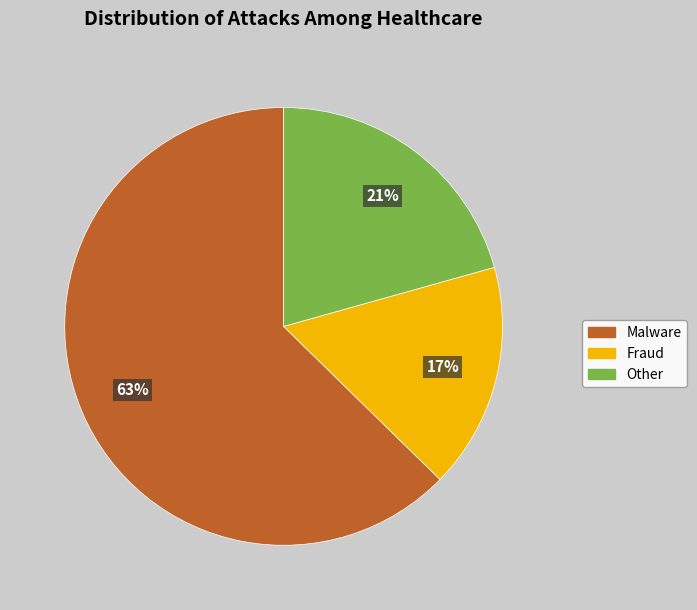

What is the ratio of the value at Other to the value at Malware?

0.3